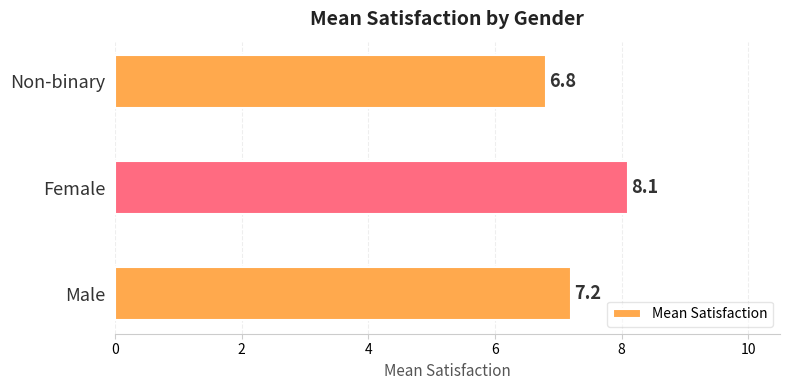

Rank the categories by value from highest to lowest.

Female, Male, Non-binary